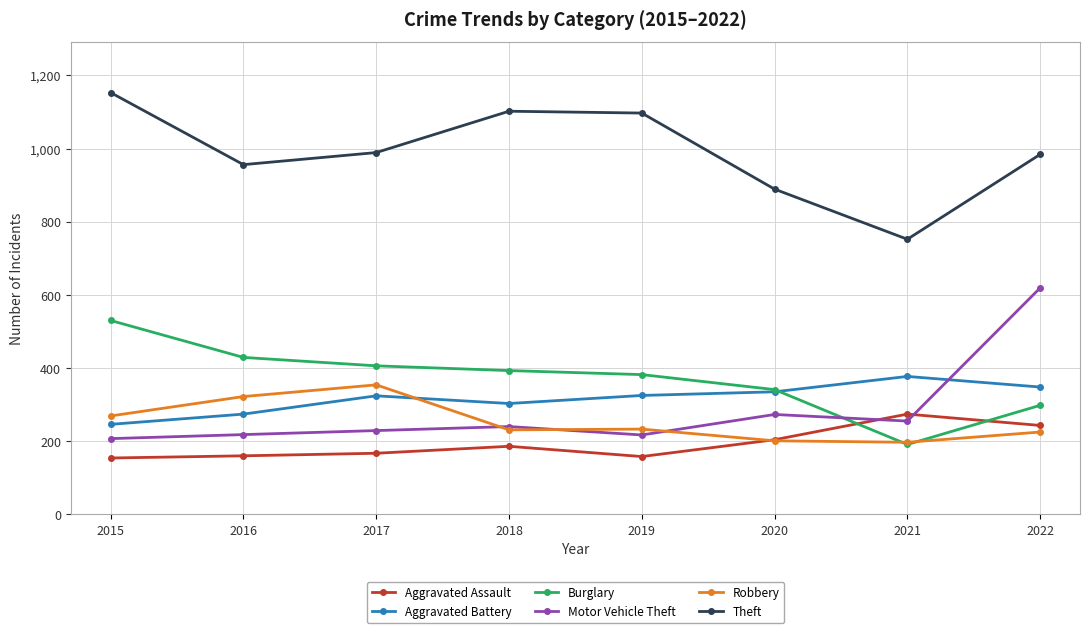

What value does the Motor Vehicle Theft series have at 2022?

619